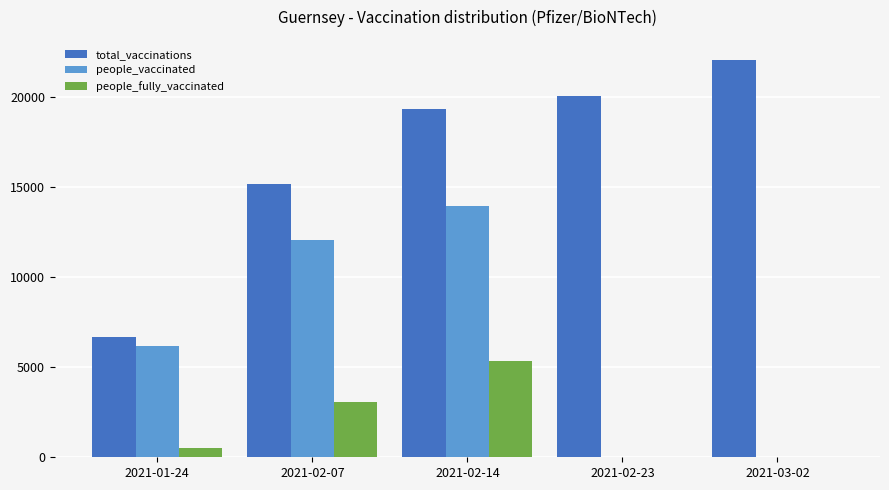

Reading left to right, what are all the values shown in this chart?

total_vaccinations: 2021-01-24=6673	2021-02-07=15135	2021-02-14=19284	2021-02-23=20047	2021-03-02=22040
people_vaccinated: 2021-01-24=6151	2021-02-07=12045	2021-02-14=13950	2021-02-23=0	2021-03-02=0
people_fully_vaccinated: 2021-01-24=522	2021-02-07=3090	2021-02-14=5334	2021-02-23=0	2021-03-02=0